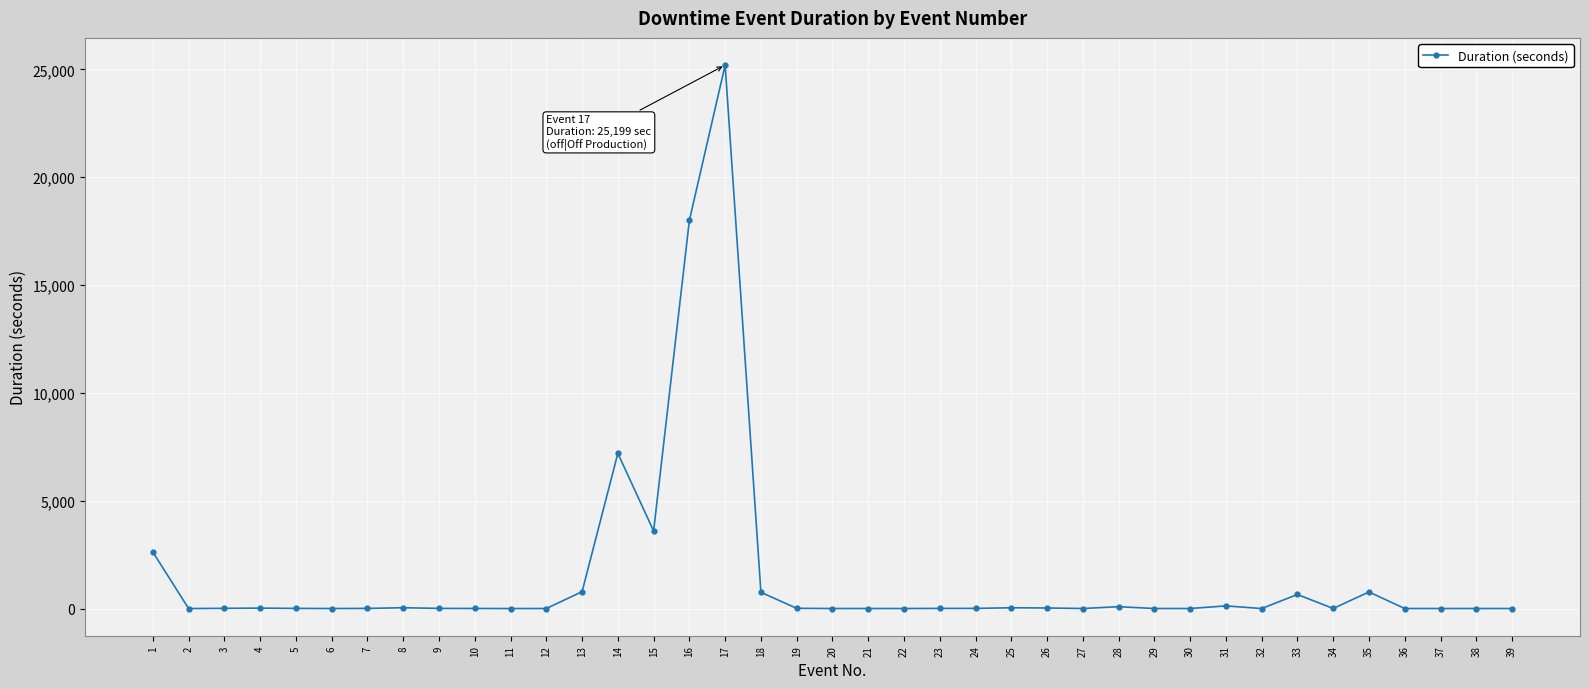

What is the greatest value displayed?

25199